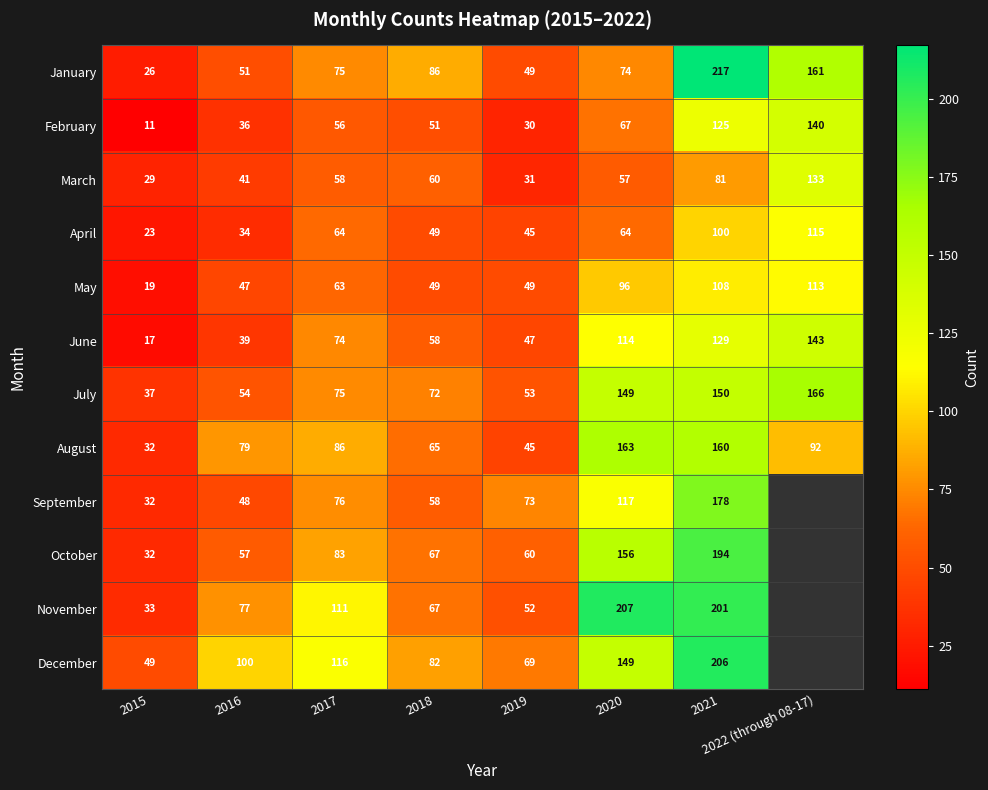

Which category has the highest value in the May series?

2022 (through 08-17)